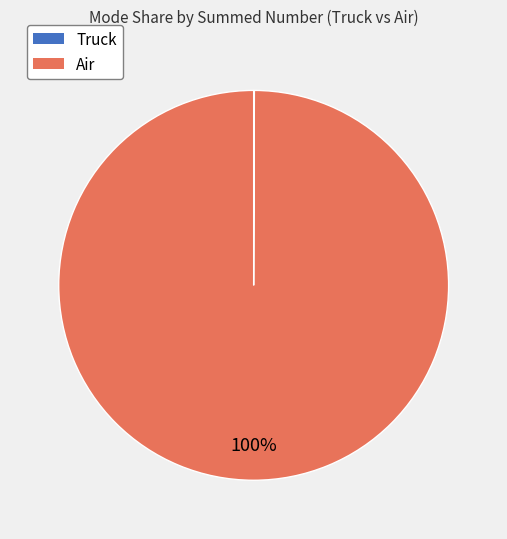

Does any single category account for the majority?

Yes